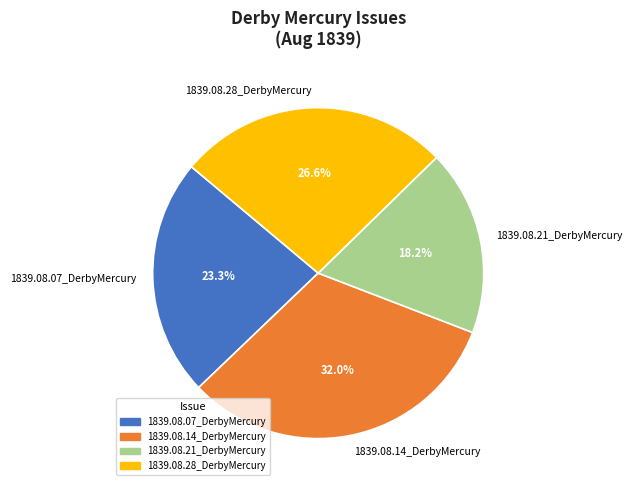

How many slices are in this pie chart?

4